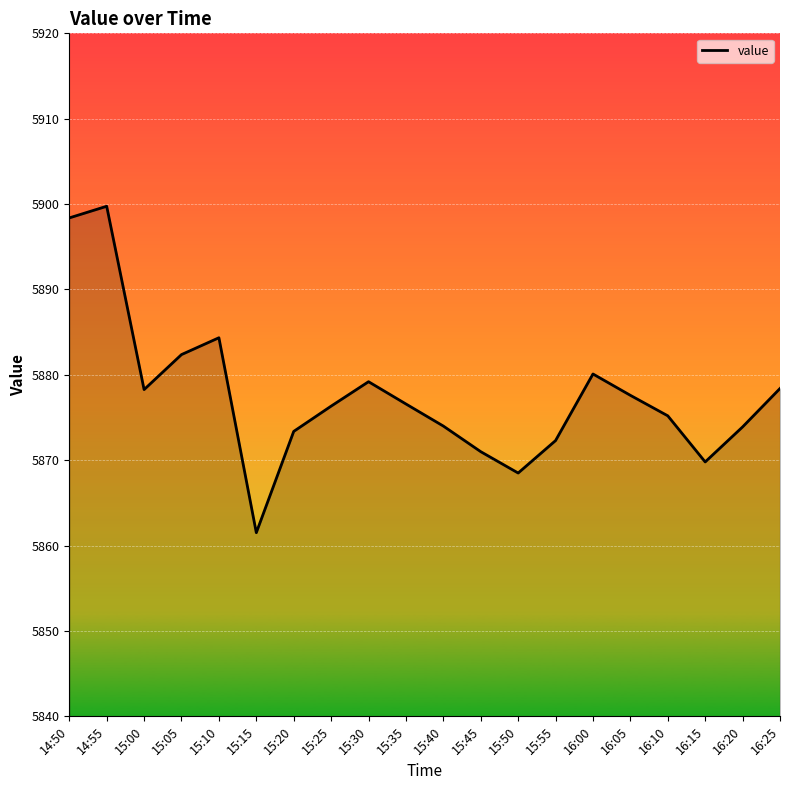

Count the number of data series in this chart.

1